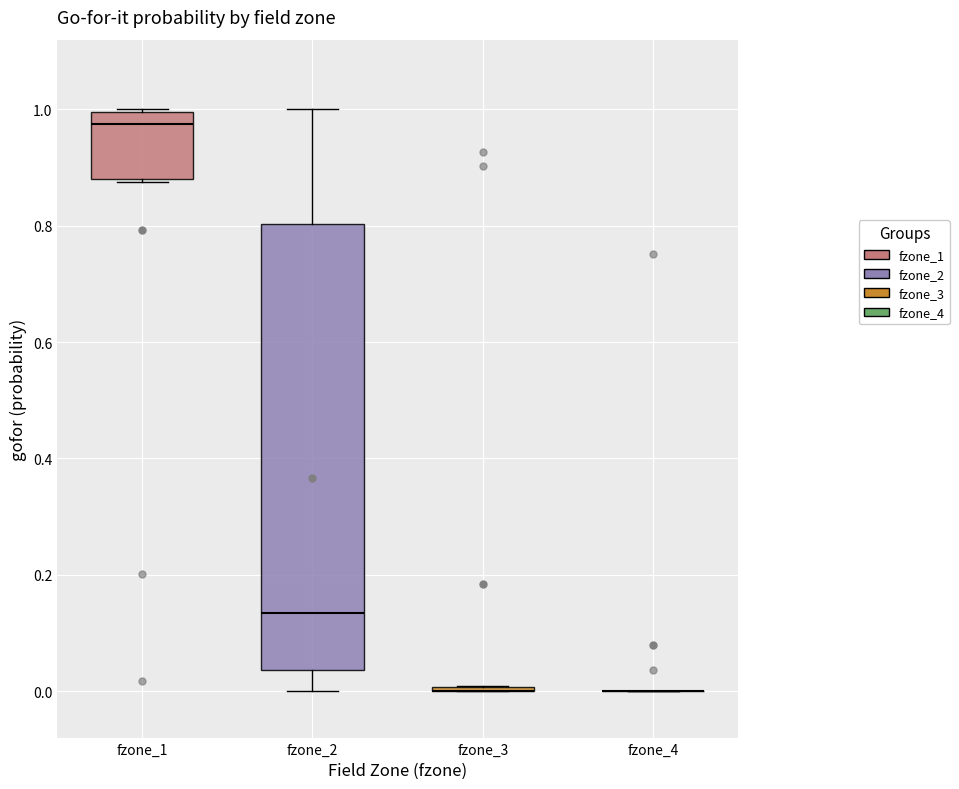

Which box is the tallest, from its lower edge to its upper edge?

fzone_2